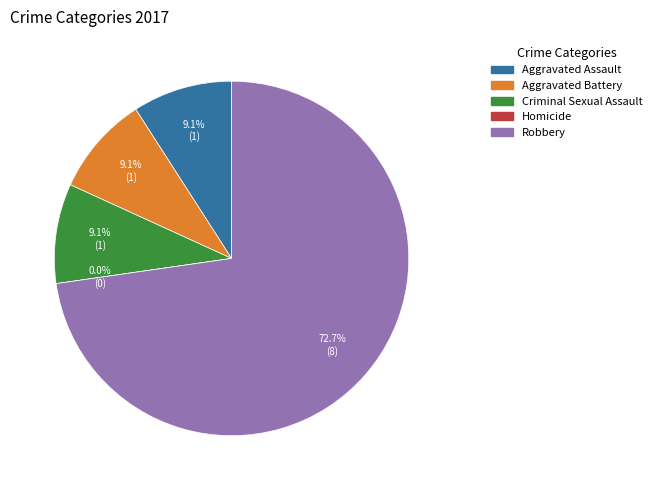

How much of the chart is everything except Robbery?

27.3%